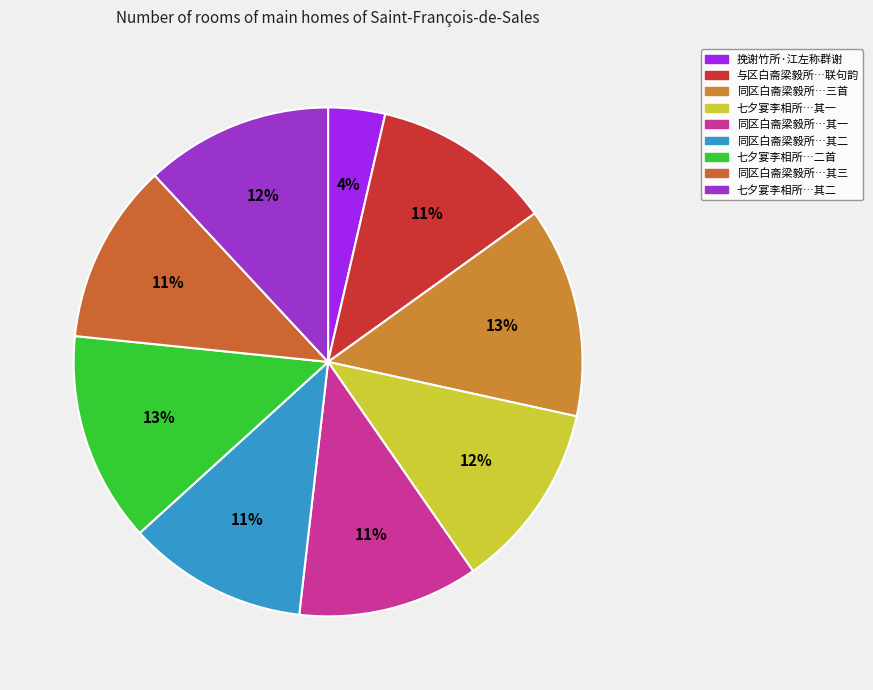

Is there a majority slice in this chart?

No